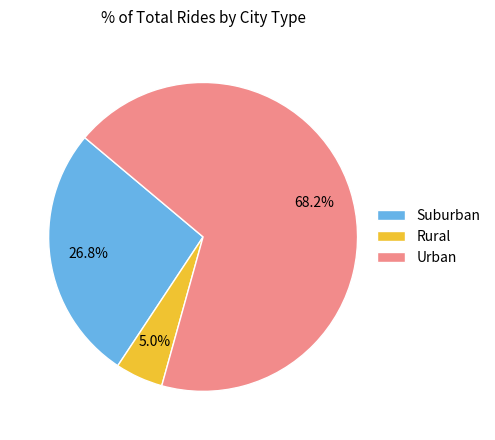

How many segments does this pie chart have?

3